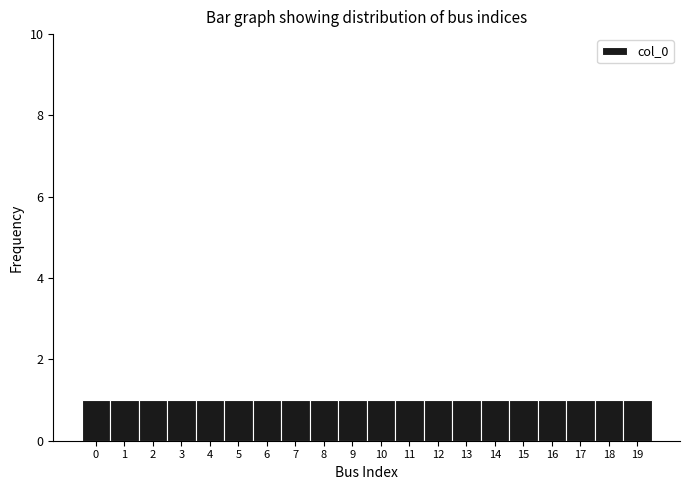

Reading left to right, list every bar in this chart as the range it spans on the x-axis followed by its height. The values are not printed on the chart, so give them approximately, as read against the axis.

-0.5 to 0.5: 1
0.5 to 1.5: 1
1.5 to 2.5: 1
2.5 to 3.5: 1
3.5 to 4.5: 1
4.5 to 5.5: 1
5.5 to 6.5: 1
6.5 to 7.5: 1
7.5 to 8.5: 1
8.5 to 9.5: 1
9.5 to 10.5: 1
10.5 to 11.5: 1
11.5 to 12.5: 1
12.5 to 13.5: 1
13.5 to 14.5: 1
14.5 to 15.5: 1
15.5 to 16.5: 1
16.5 to 17.5: 1
17.5 to 18.5: 1
18.5 to 19.5: 1